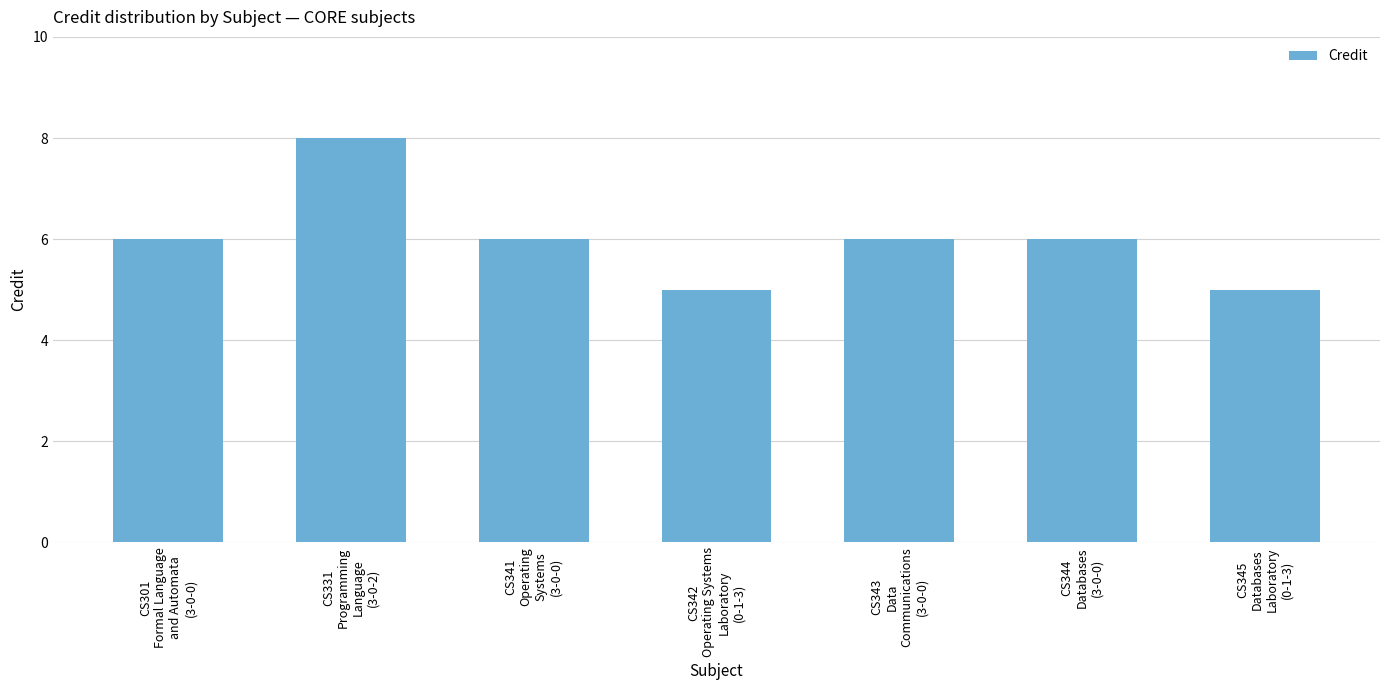

What is the smallest value displayed?

5